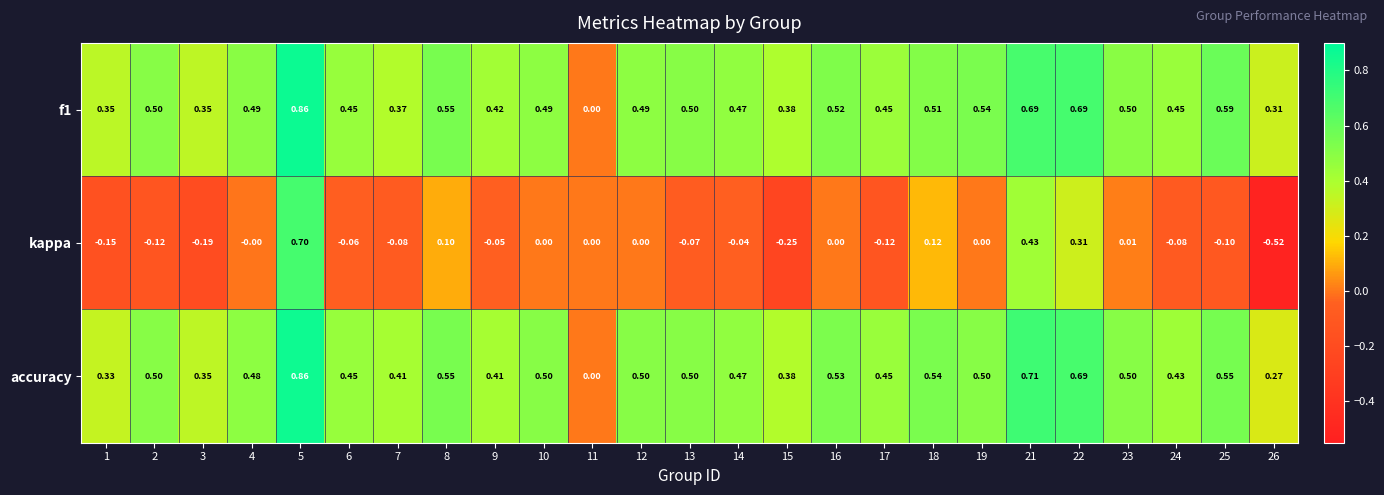

Is the value of kappa at 23 greater than the value of f1 at 24?

No